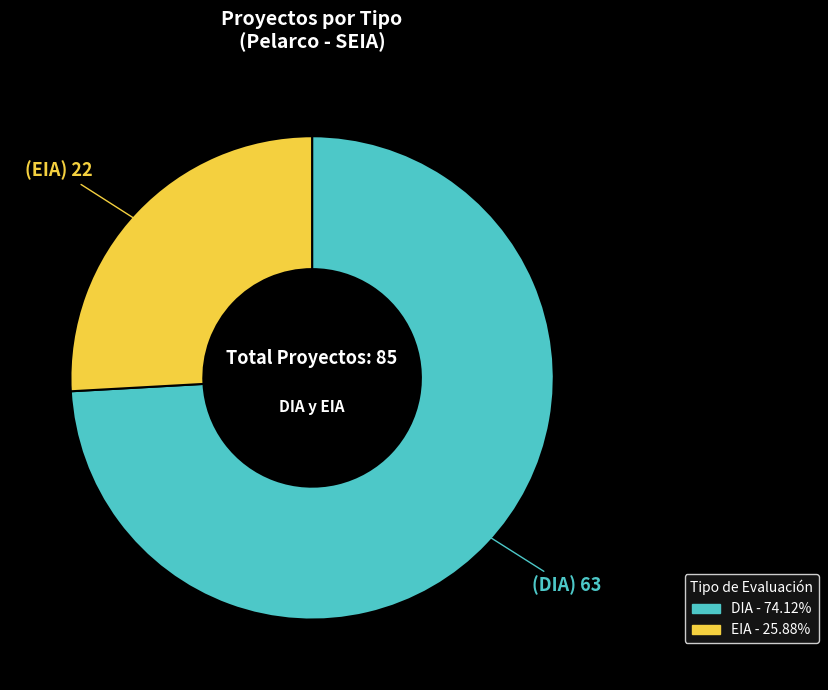

Which slice is the largest?

DIA